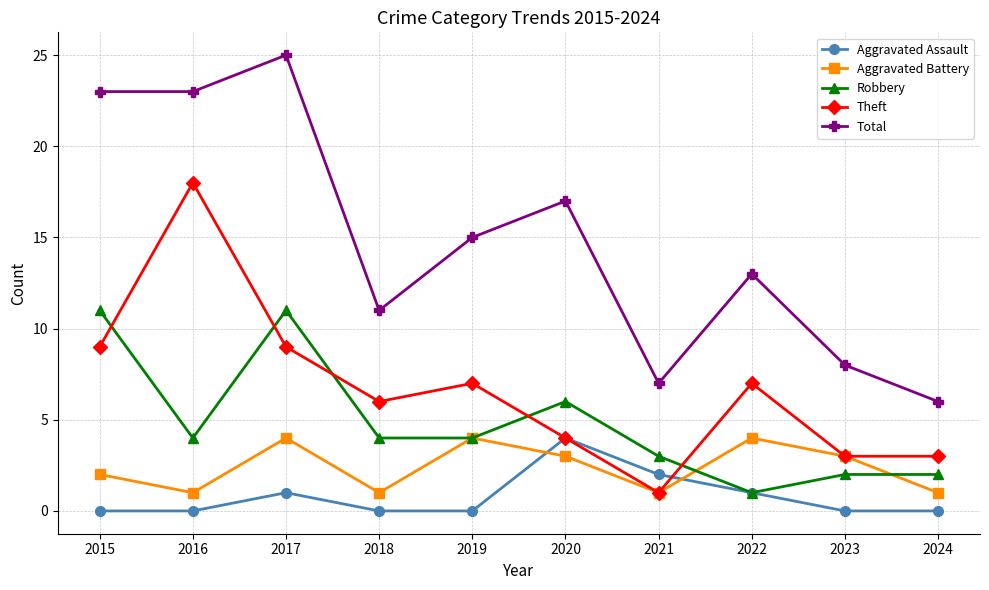

How many interior local peaks does the Aggravated Assault series have?

2